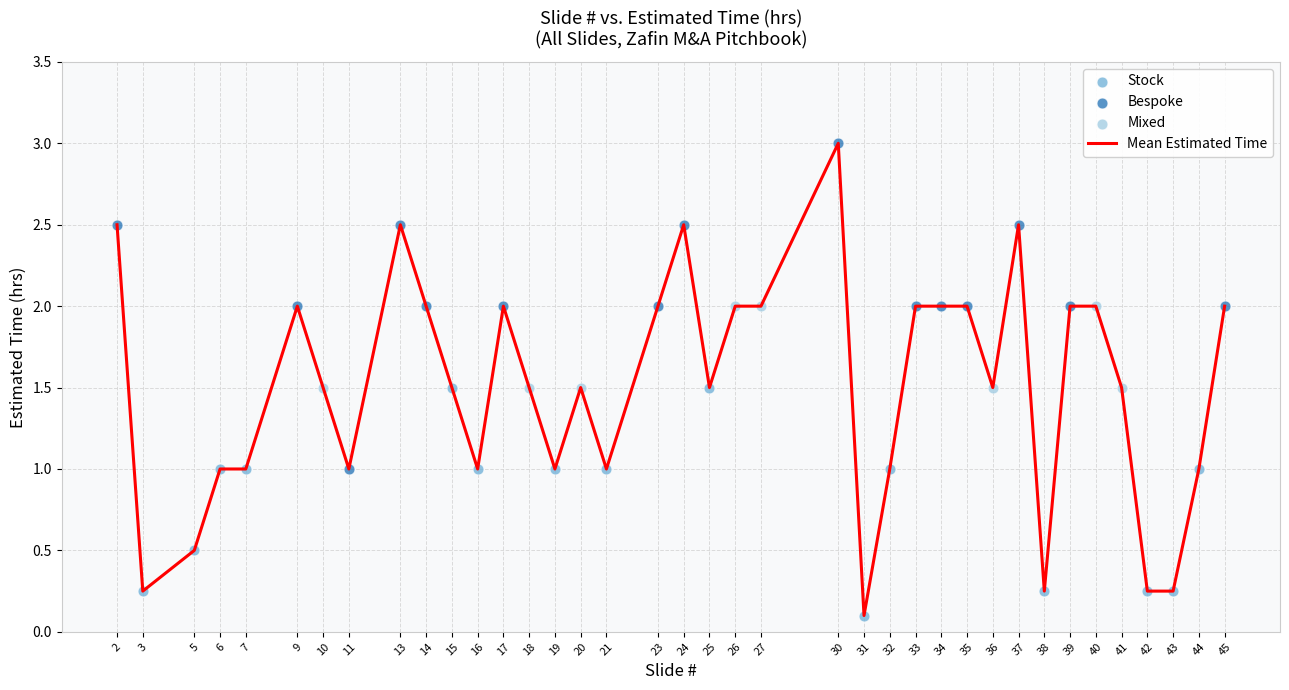

What is the change in value from 11 to 34?

+1.0